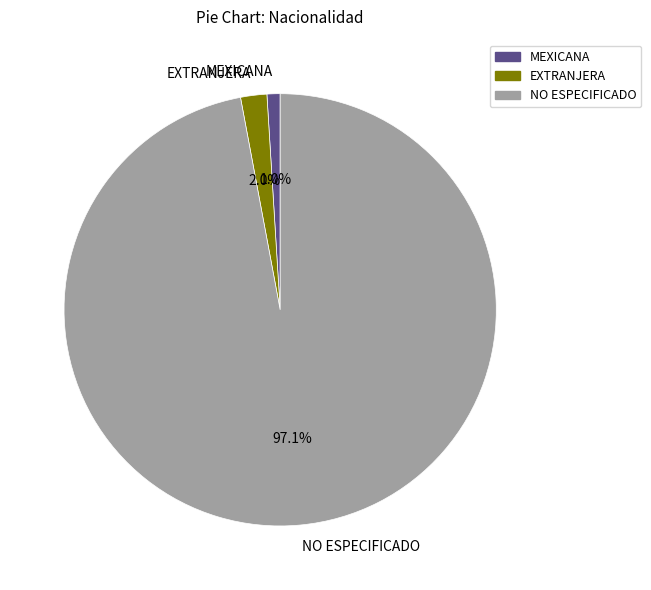

To the nearest percent, what is the combined percentage of NO ESPECIFICADO and EXTRANJERA?

99%